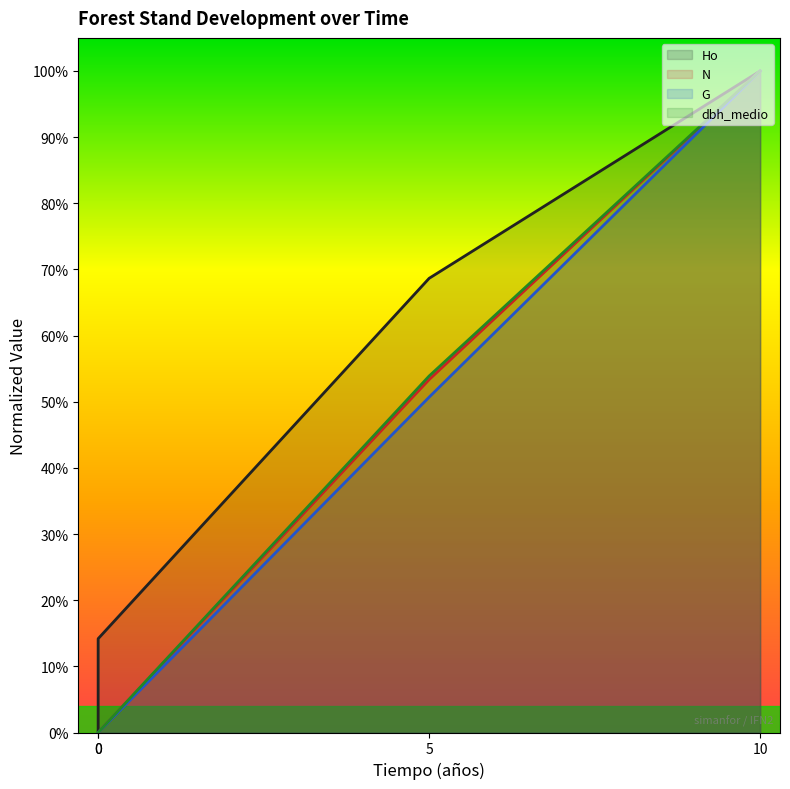

True or false: G (line) and dbh_medio (line) intersect in this chart.

False